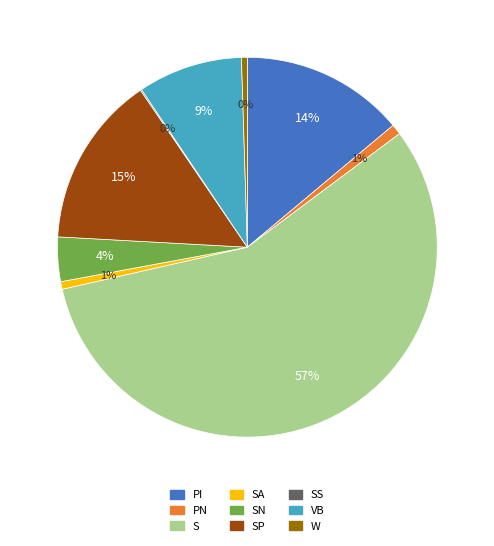

To the nearest percent, what is the average slice percentage?

11%